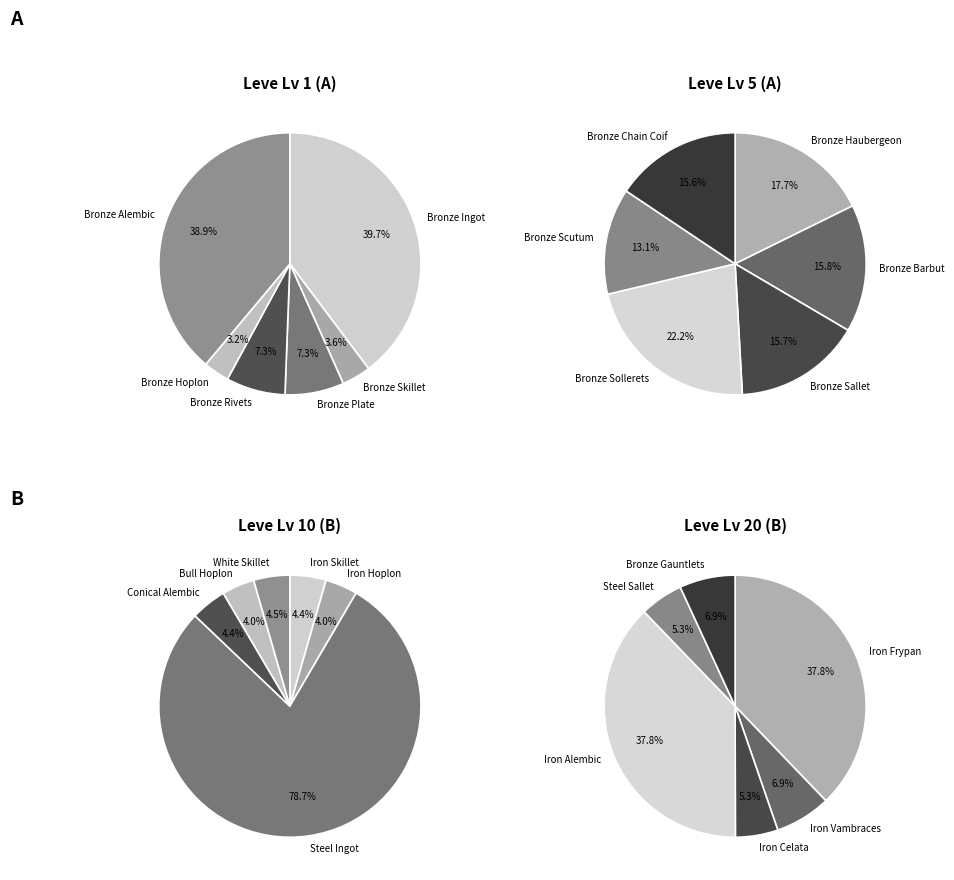

Which slice is the largest?

Bronze Ingot